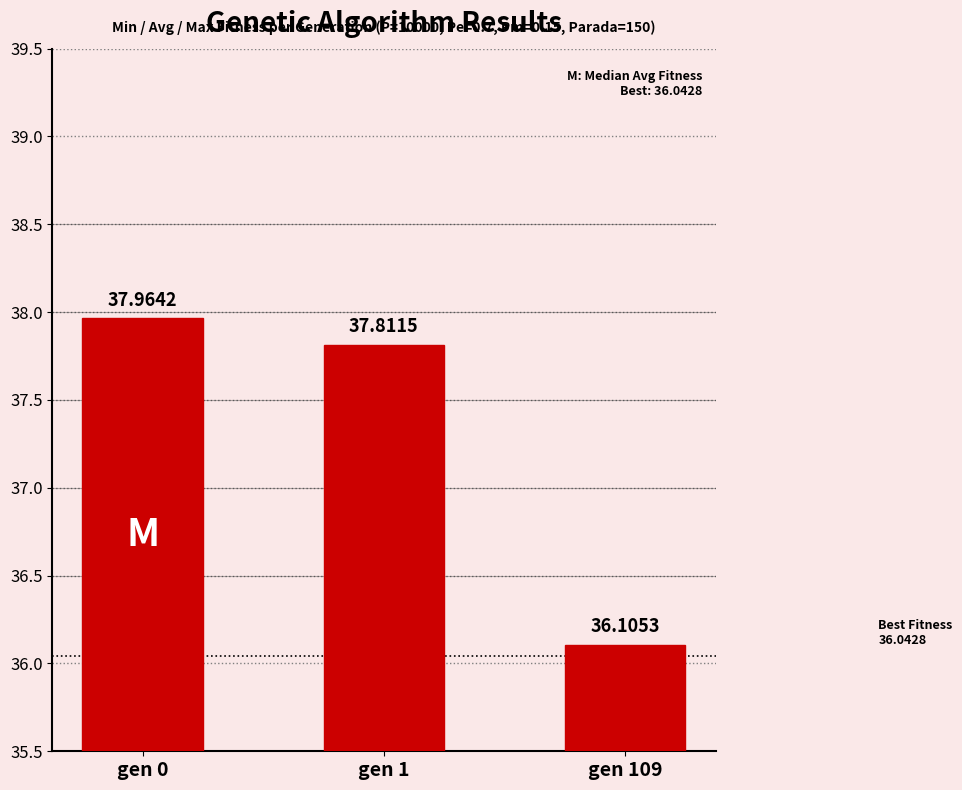

How many values are below 37?

1